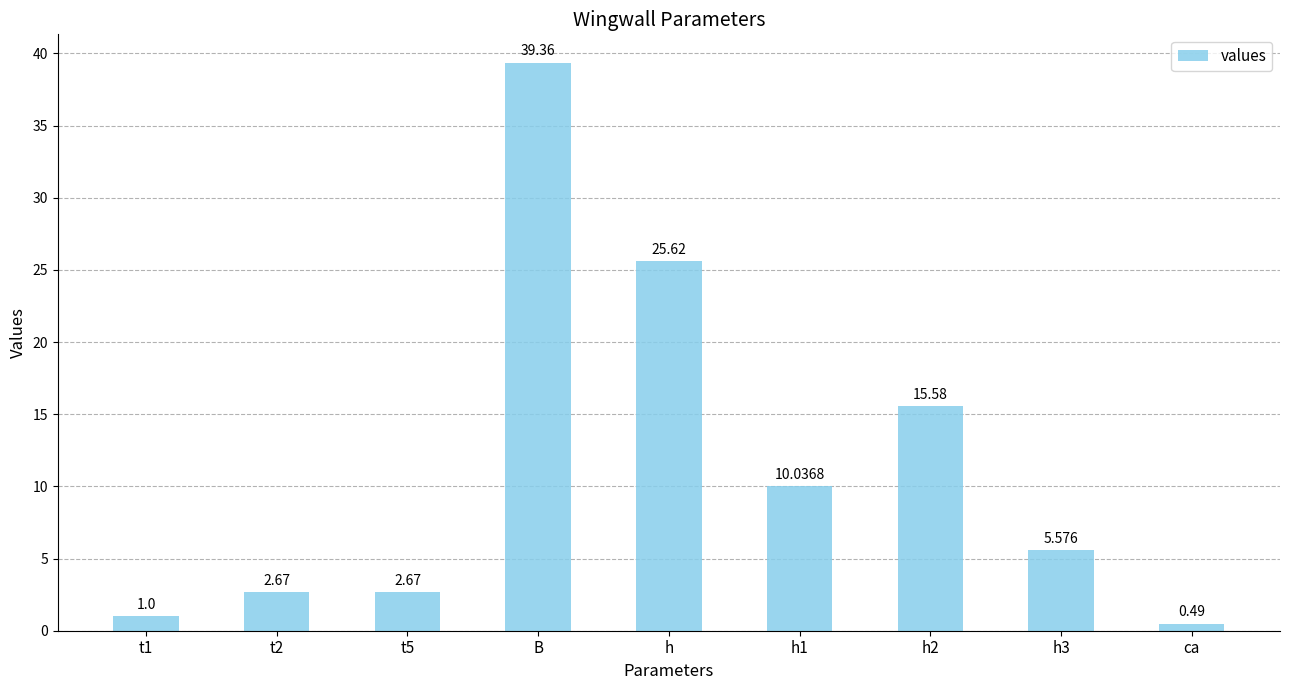

What is the ratio of the value at t1 to the value at t2?

0.4